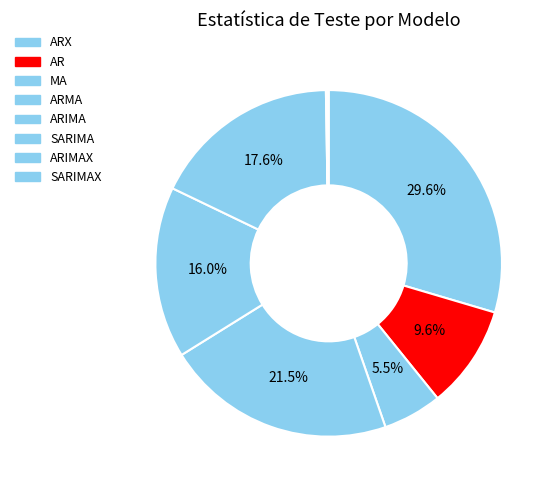

How many segments does this pie chart have?

8